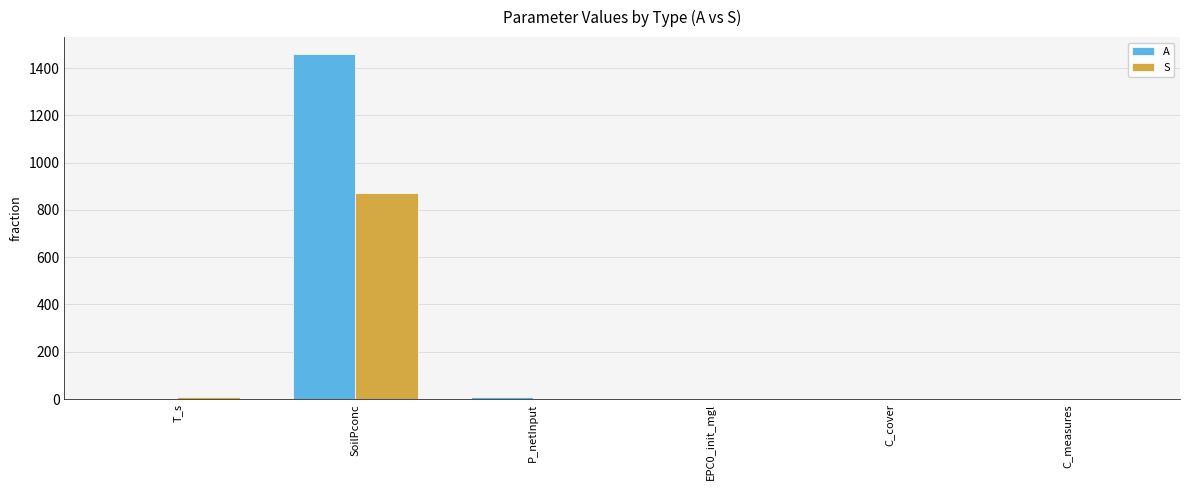

Read the S value at SoilPconc.

873.0